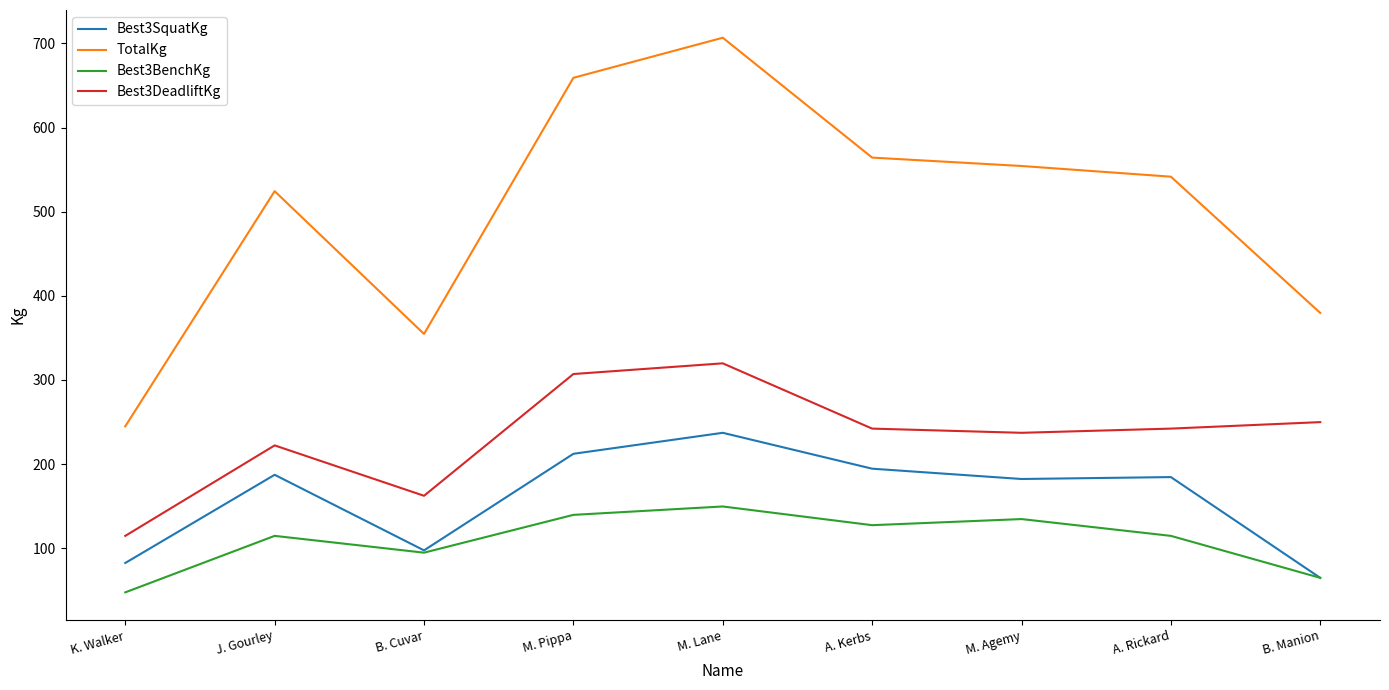

Which series has the largest range (max minus min)?

TotalKg